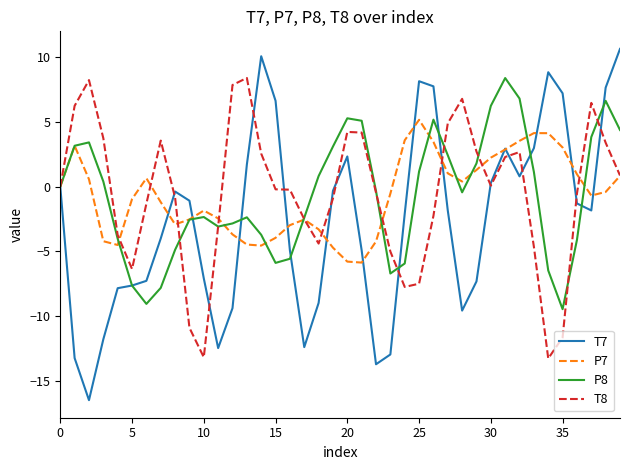

What is the maximum value for T8?

8.4